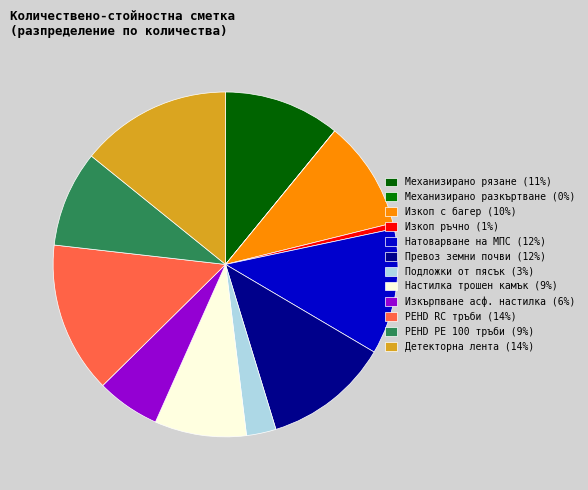

Which category has the biggest portion of the pie?

PEHD RC тръби